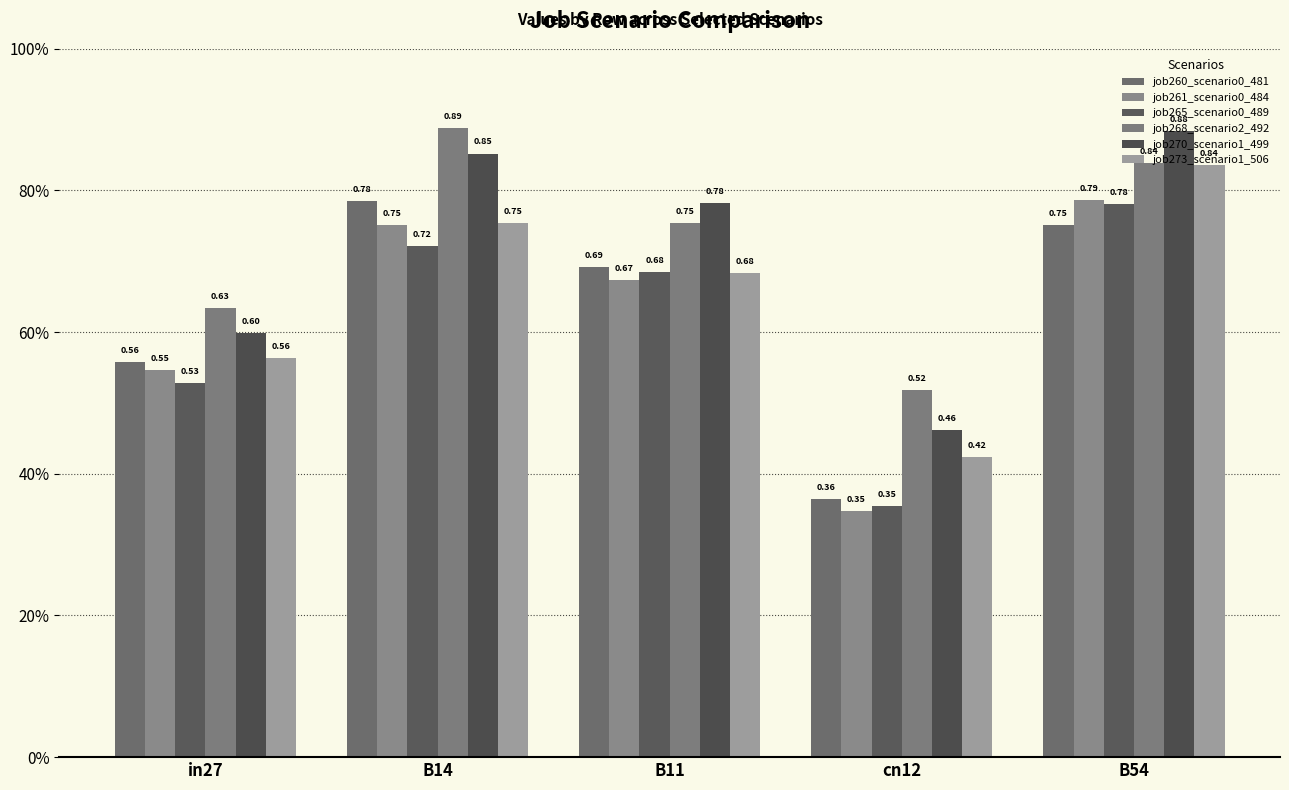

Are the bars horizontal?

No